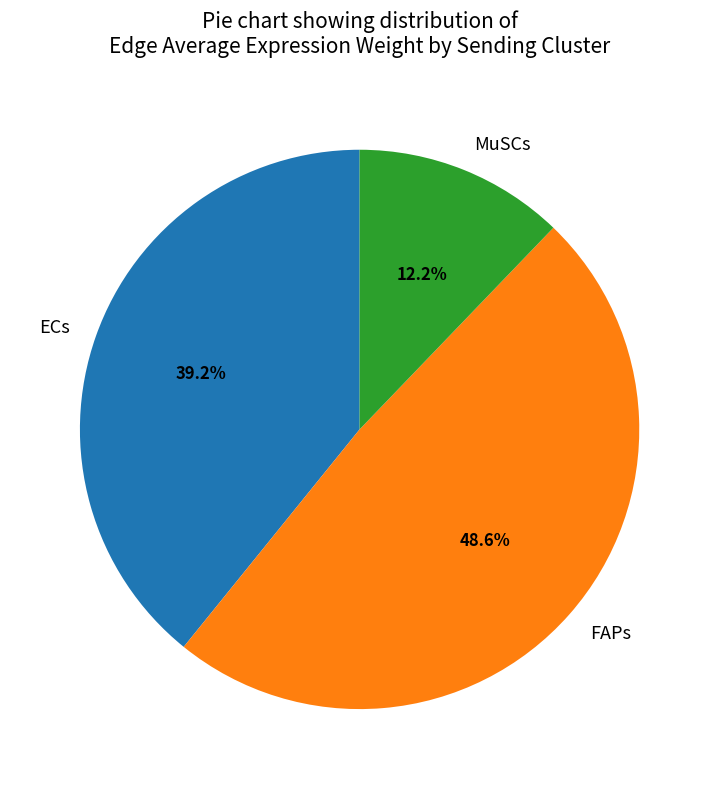

Does any single category account for the majority?

No